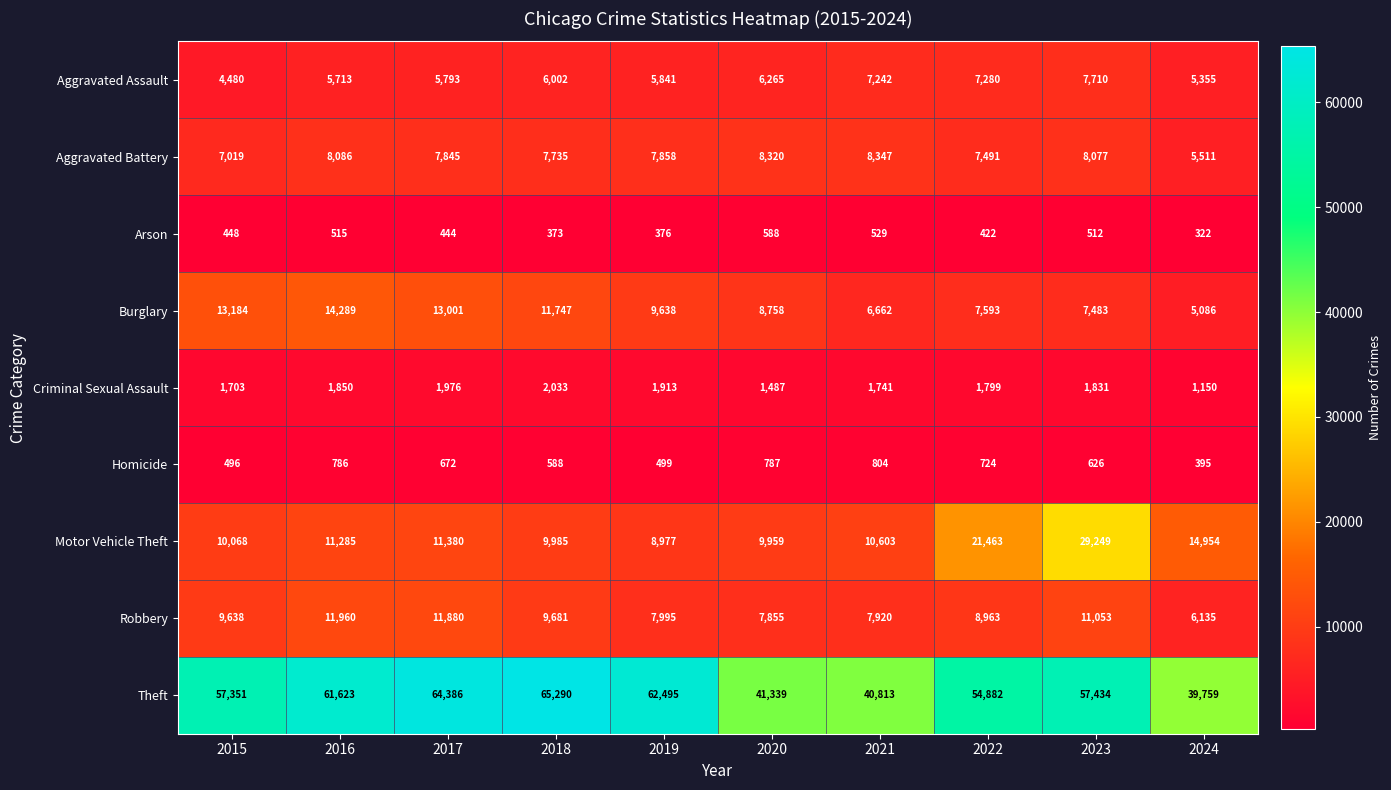

What is the average value of the Burglary series?

9744